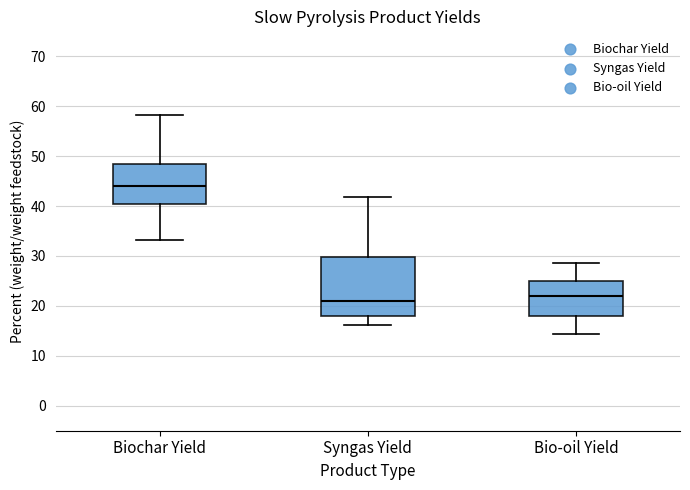

Comparing the boxes themselves (not the whiskers), which one is the tallest?

Syngas Yield